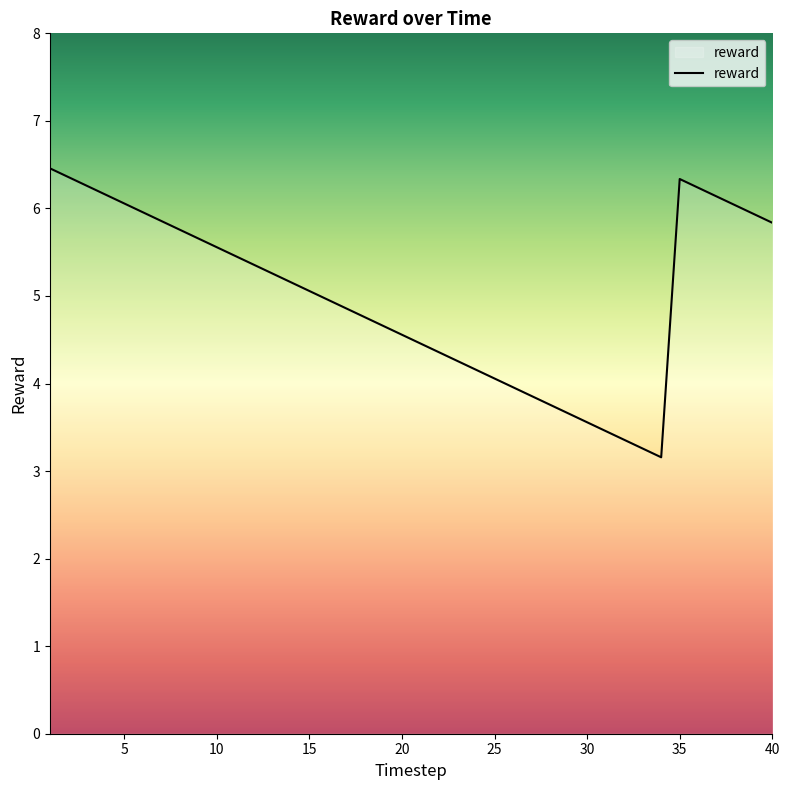

True or false: there are more than 0 points higher than both neighbors.

True